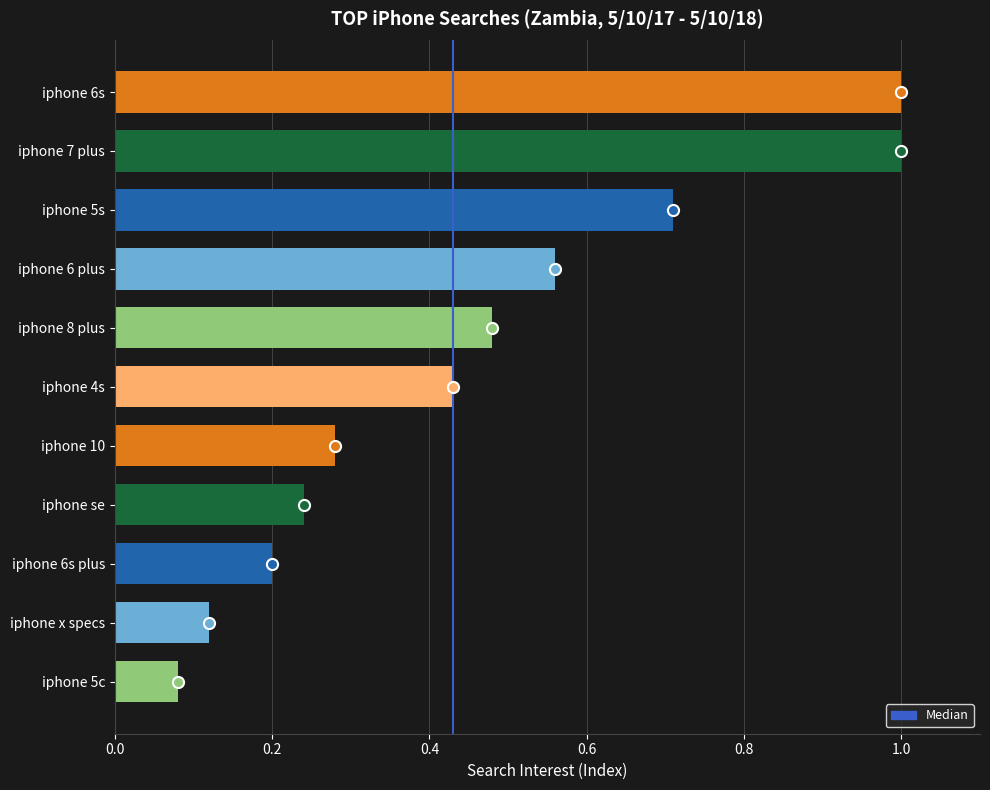

Which has a higher value, iphone 6 plus or iphone 7 plus?

iphone 7 plus